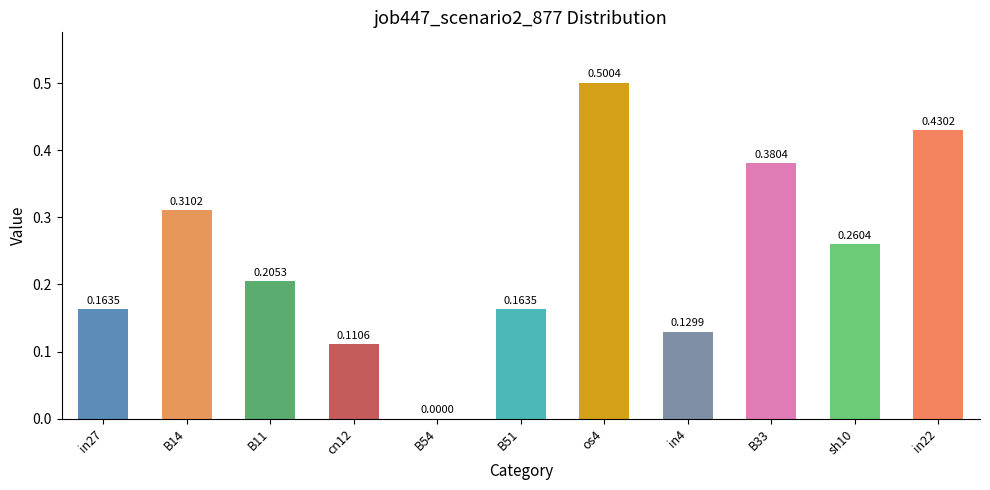

What is the sum of the values at os4 and B33?

0.9